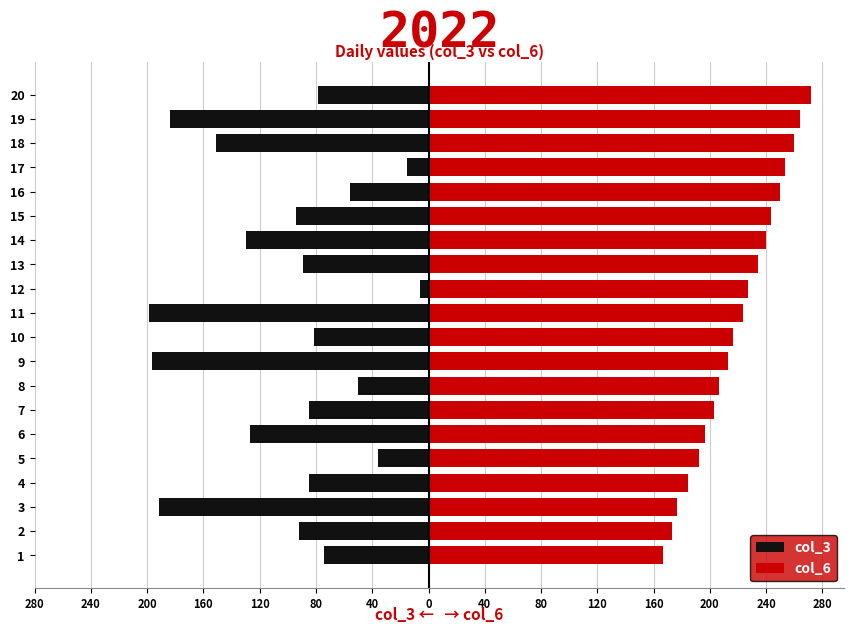

True or false: col_3 has a value of -129.7 at 14.

True